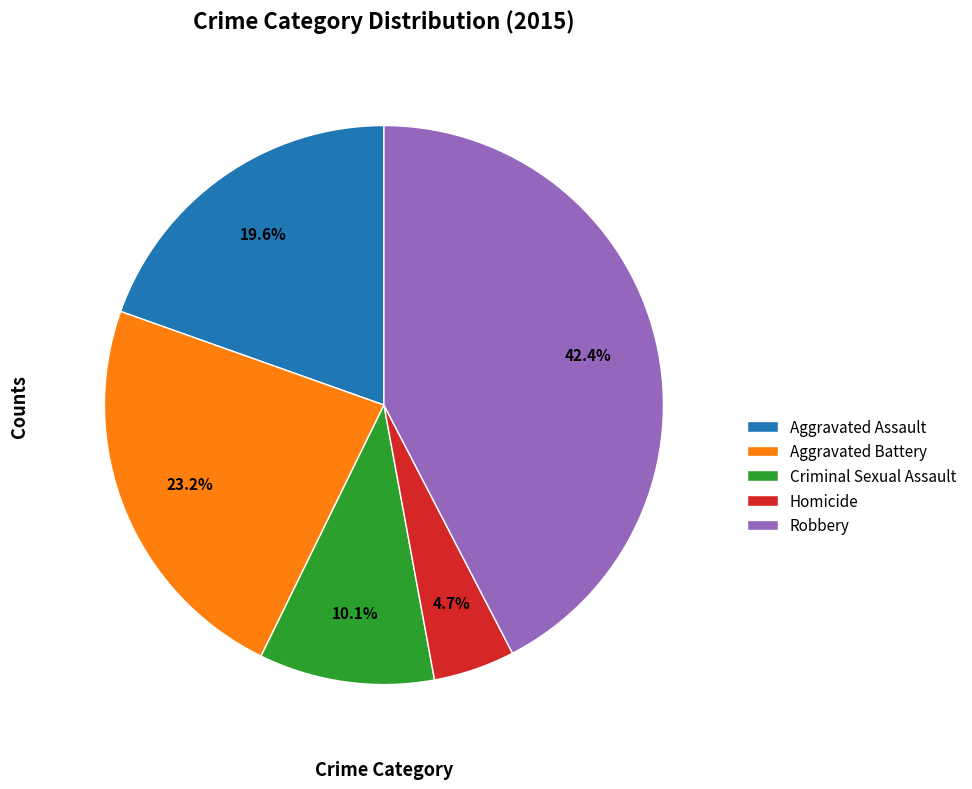

What is the ratio of the value at Criminal Sexual Assault to the value at Aggravated Assault?

0.5